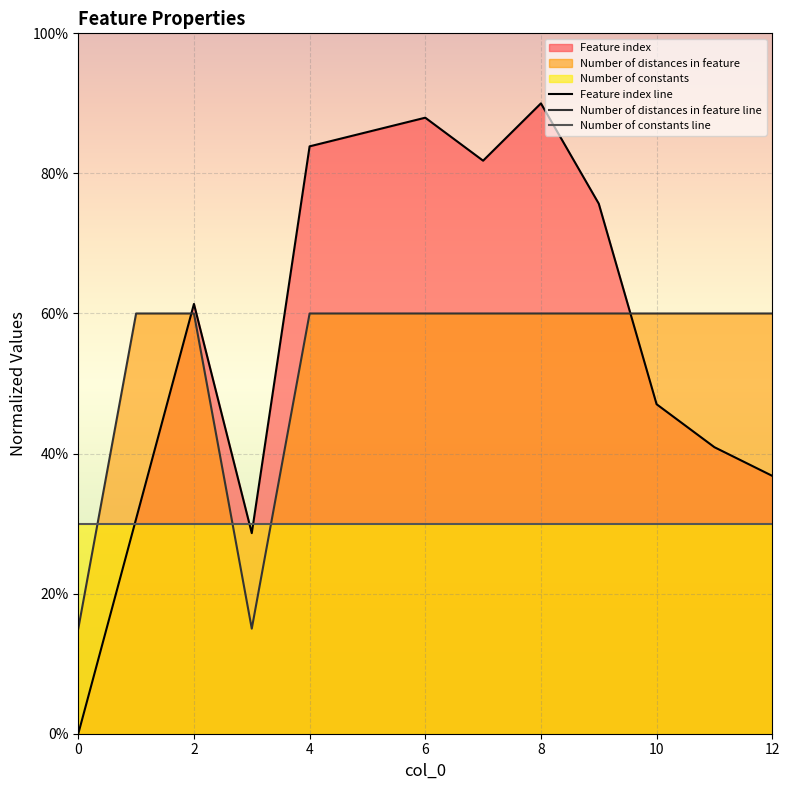

What value does the Feature index line series have at 8?

90.0